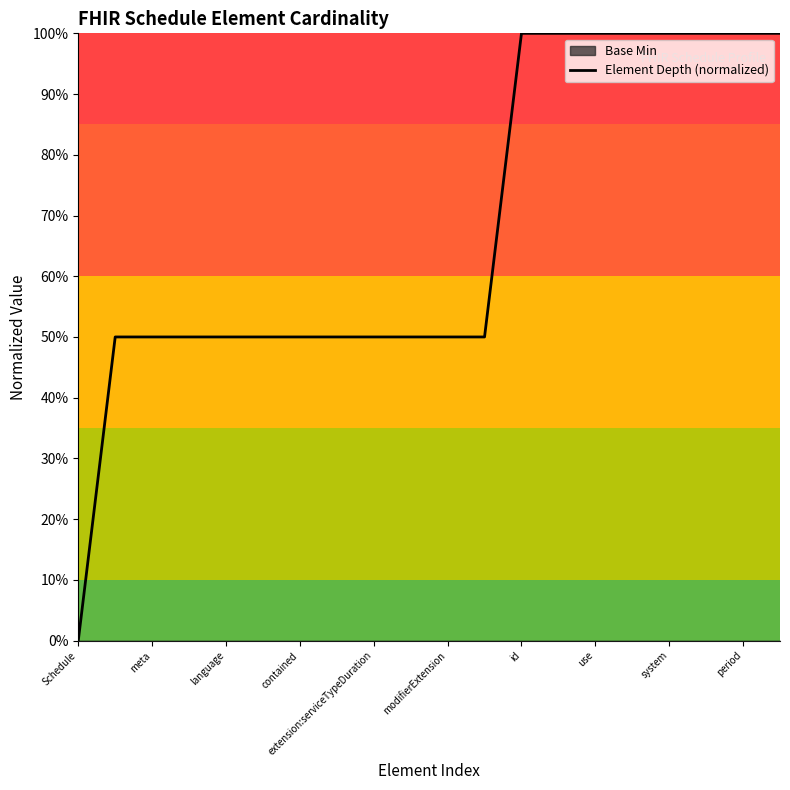

Reading left to right, extract all data points from this chart.

0.0	0.5	0.5	0.5	0.5	0.5	0.5	0.5	0.5	0.5	0.5	0.5	1.0	1.0	1.0	1.0	1.0	1.0	1.0	1.0